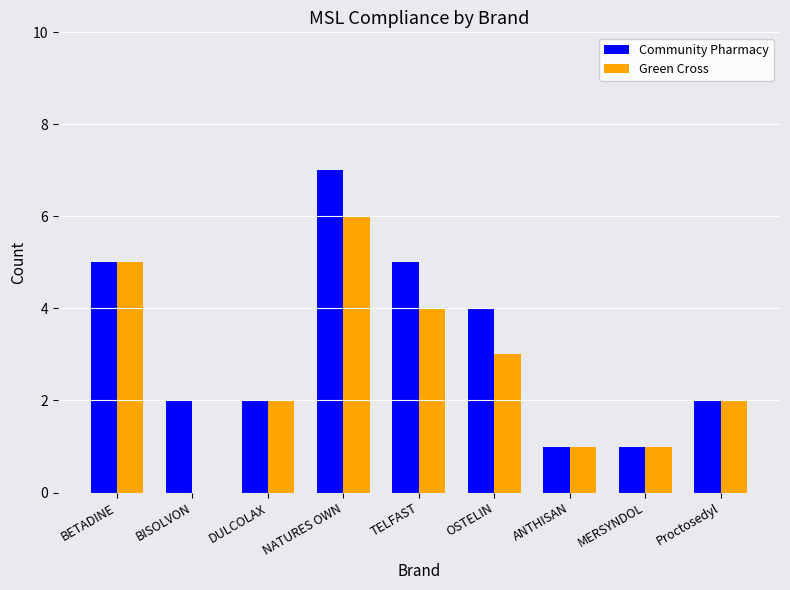

Reading left to right, what are all the values shown in this chart?

Community Pharmacy: 5	2	2	7	5	4	1	1	2
Green Cross: 5	0	2	6	4	3	1	1	2